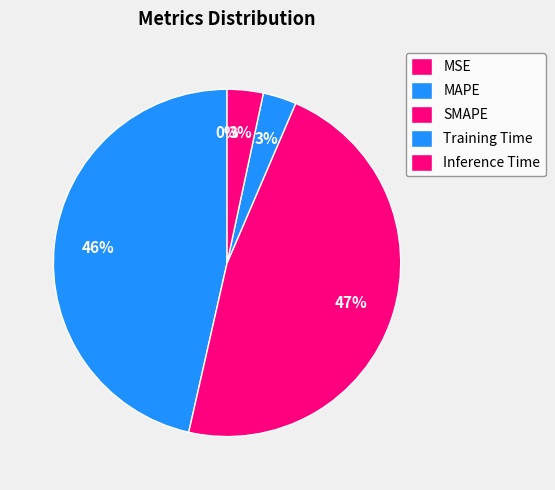

What is the smallest slice in the pie chart?

MSE